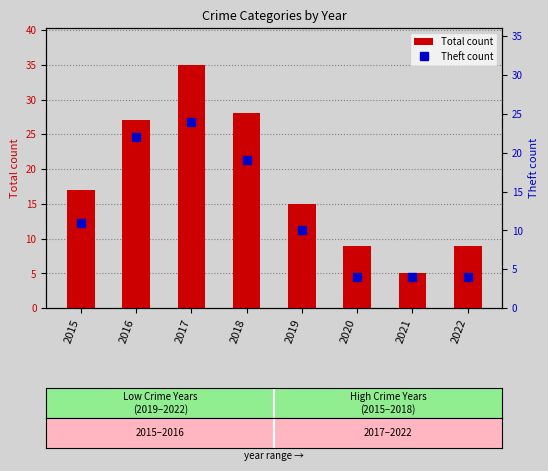

Rank the series by their average value, from lowest to highest.

Theft count, Total count